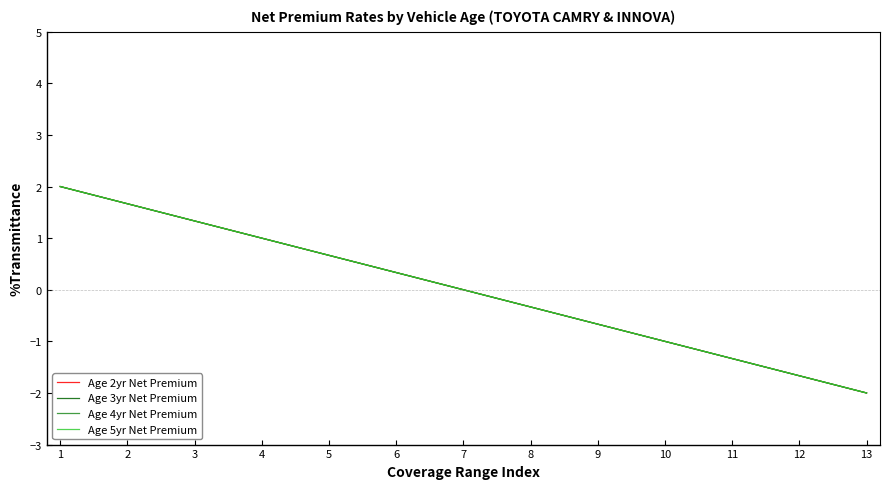

The Age 3yr Net Premium series shows -0.4 at 10. True or false?

False